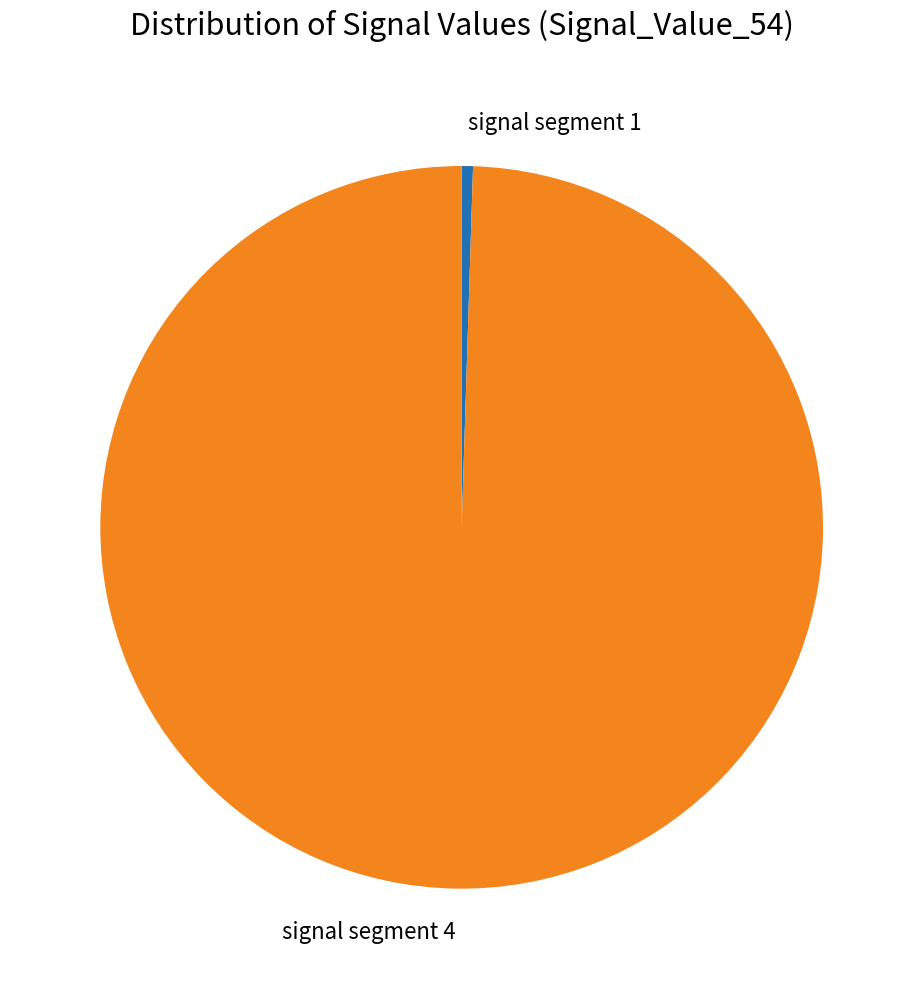

Count the number of slices in the pie.

2